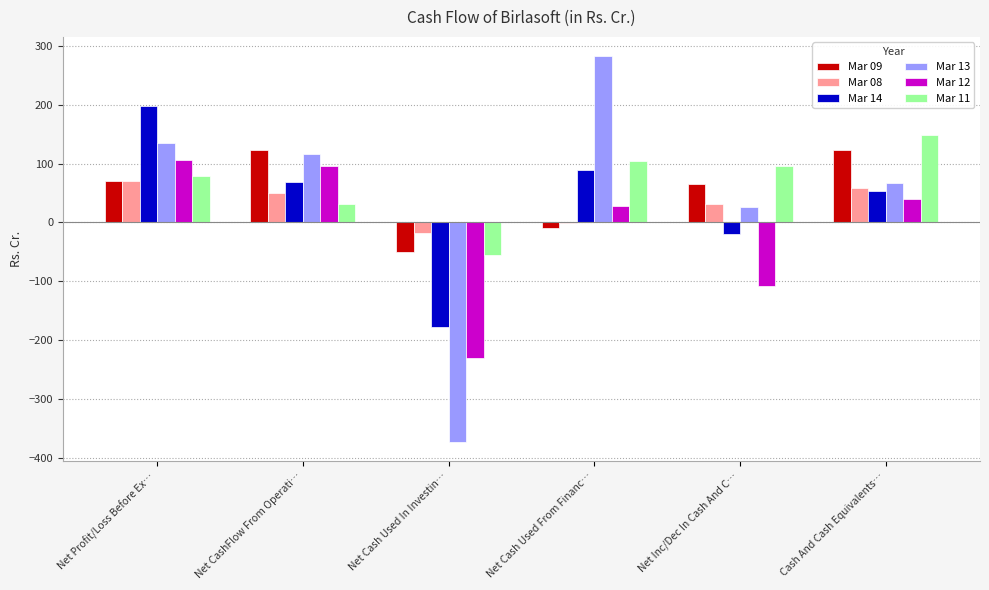

Which series changed the most between Net CashFlow From Operati… and Net Cash Used In Investin…?

Mar 13